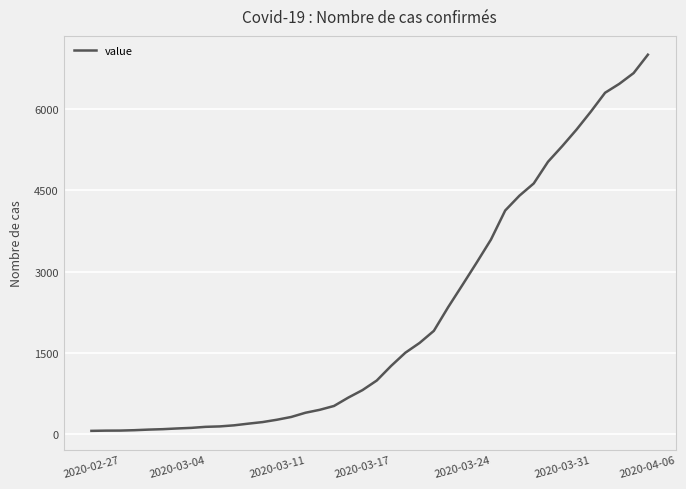

What is the greatest value displayed?

7003